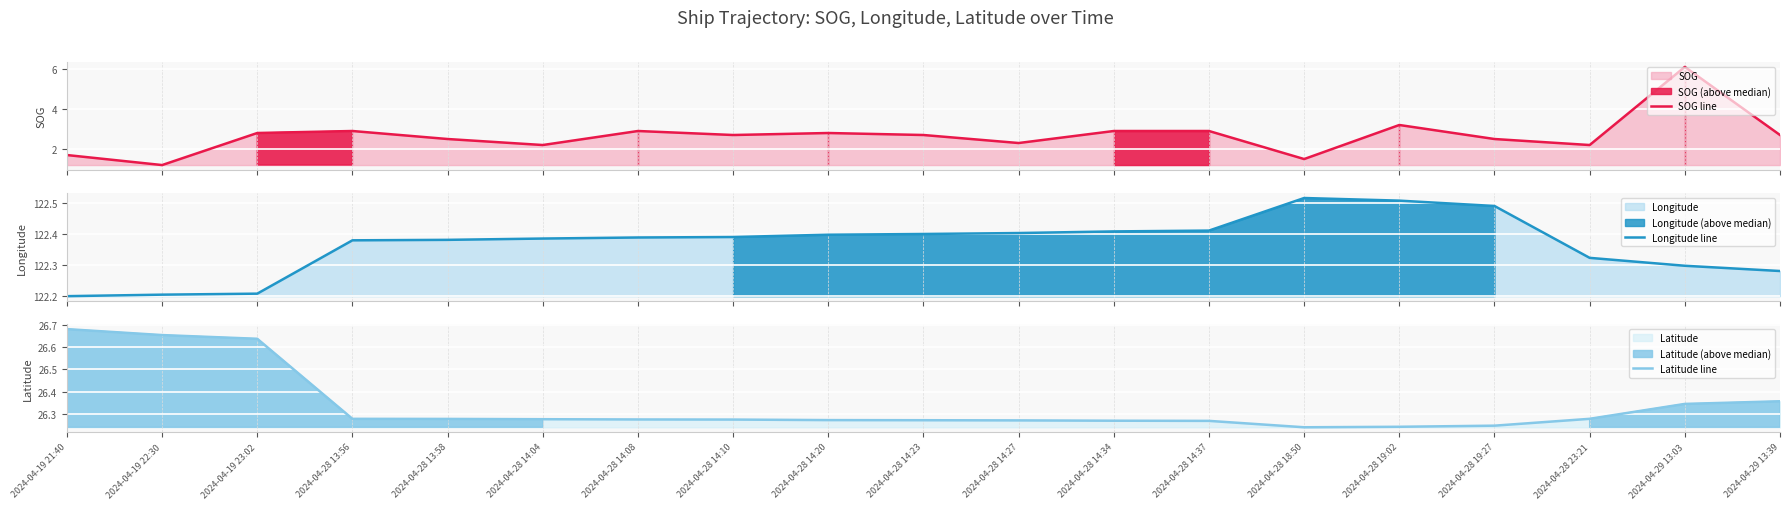

What is the highest value of the SOG line series?

6.1